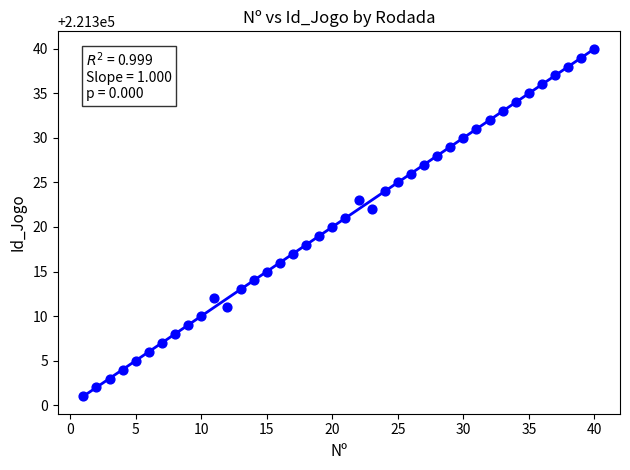

What is the range of Y values (max minus min)?

39